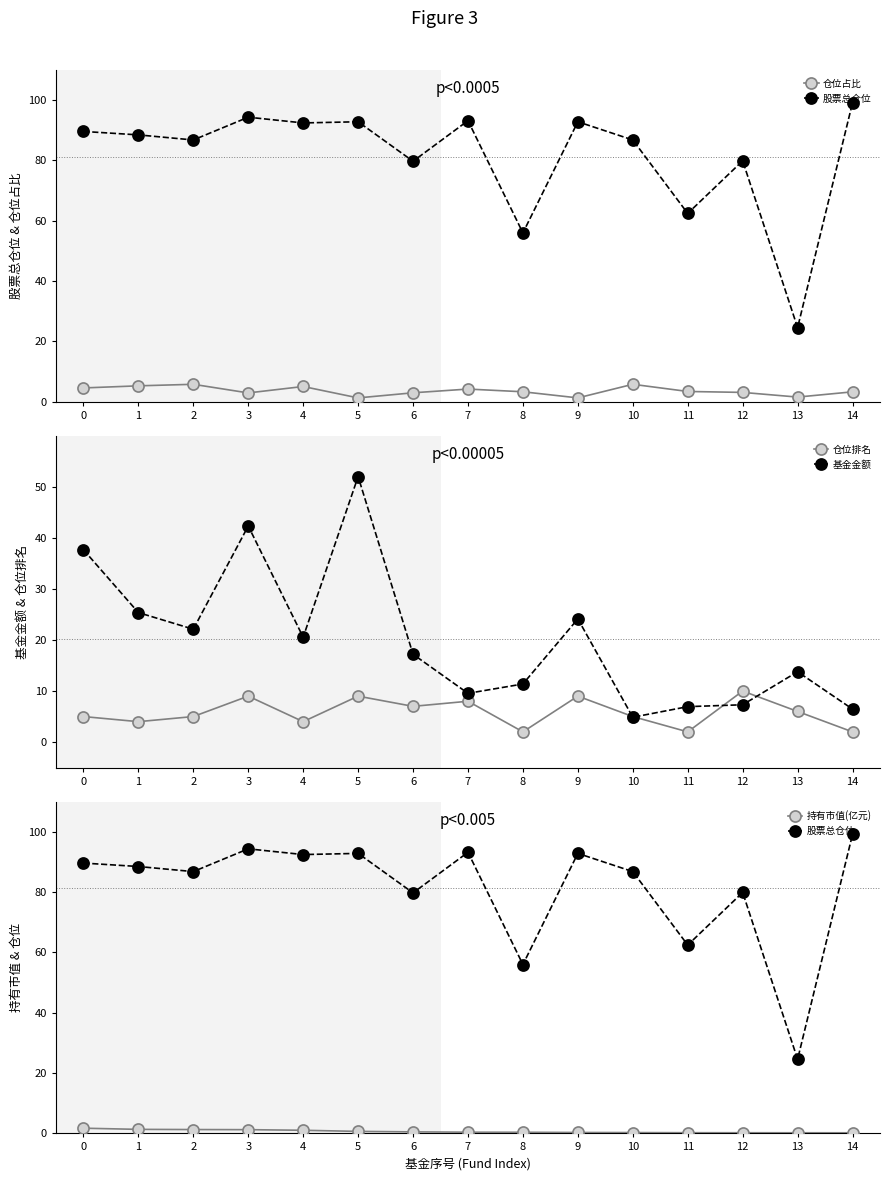

How many categories are shown in the chart?

15